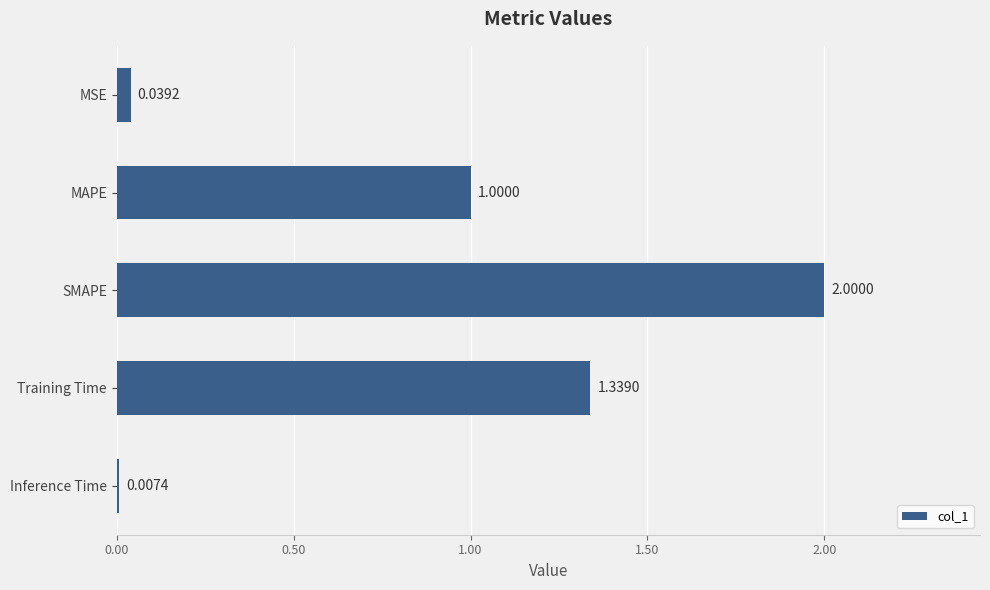

What is the difference between the values at SMAPE and Training Time?

0.7